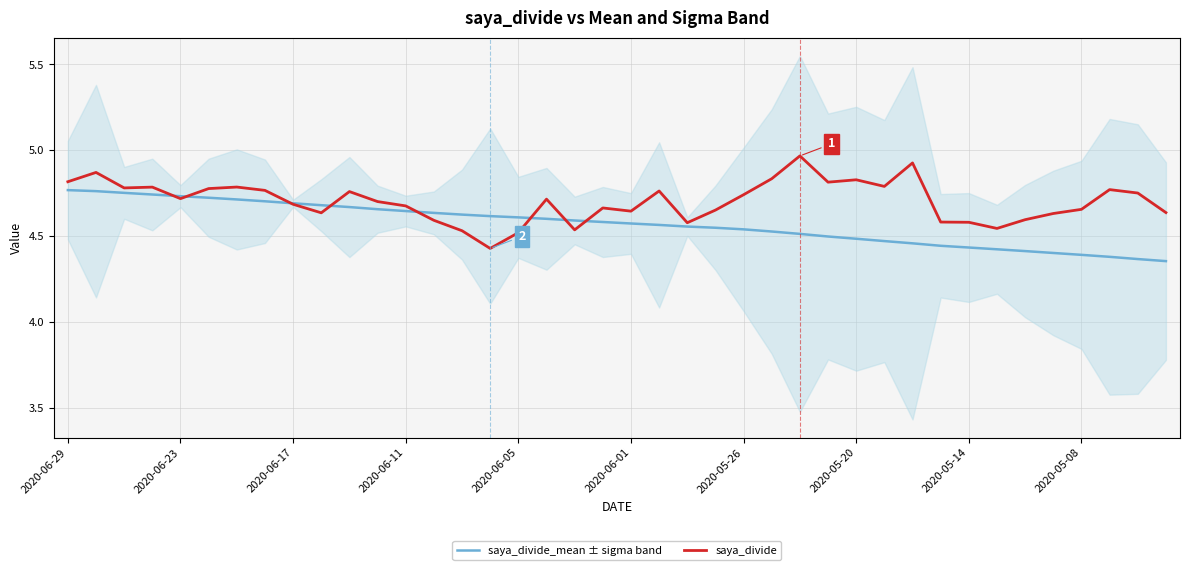

Which series has the largest total across all categories?

saya_divide